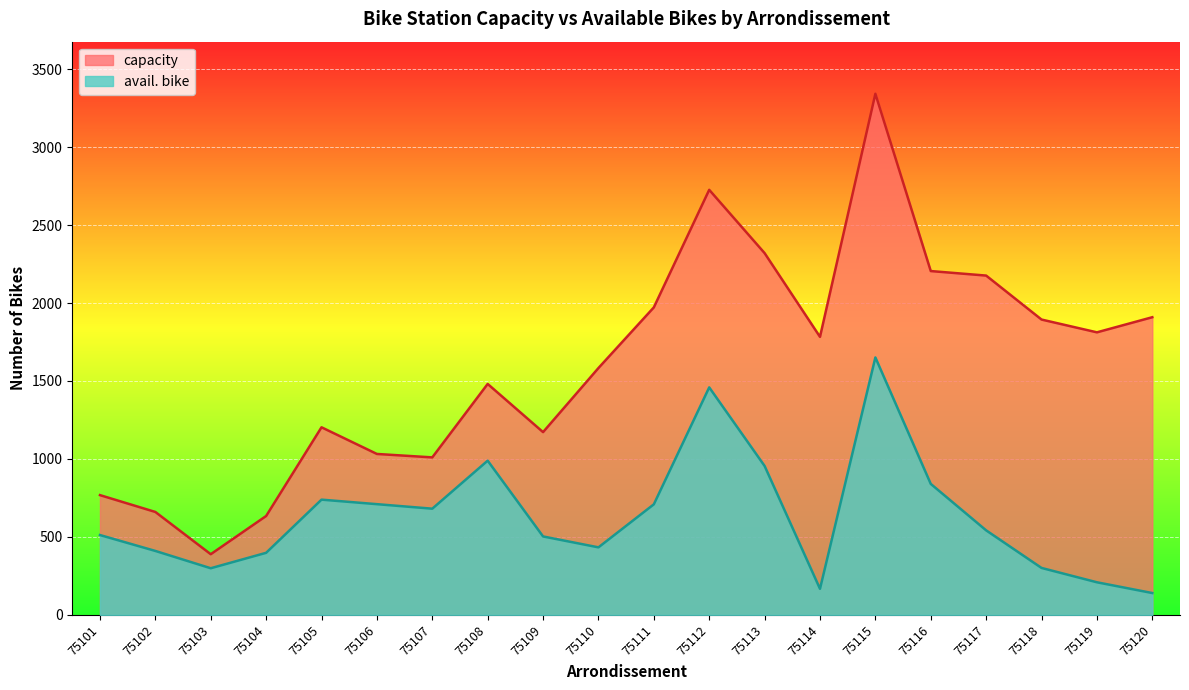

In capacity, how many points are lower than both neighbors (excluding endpoints)?

5